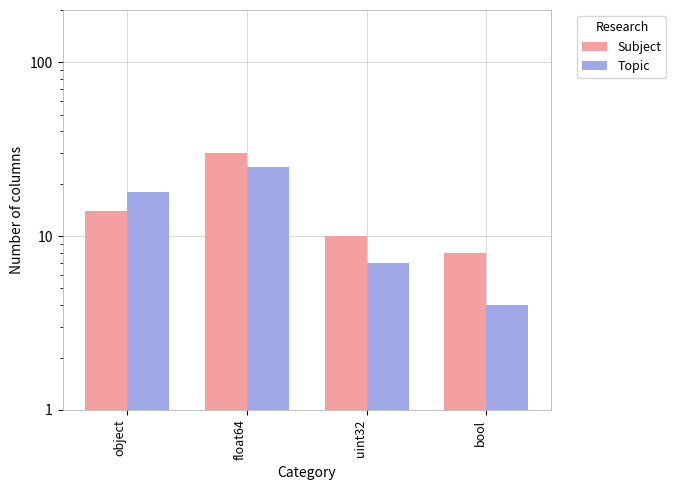

What position from the left is object?

1